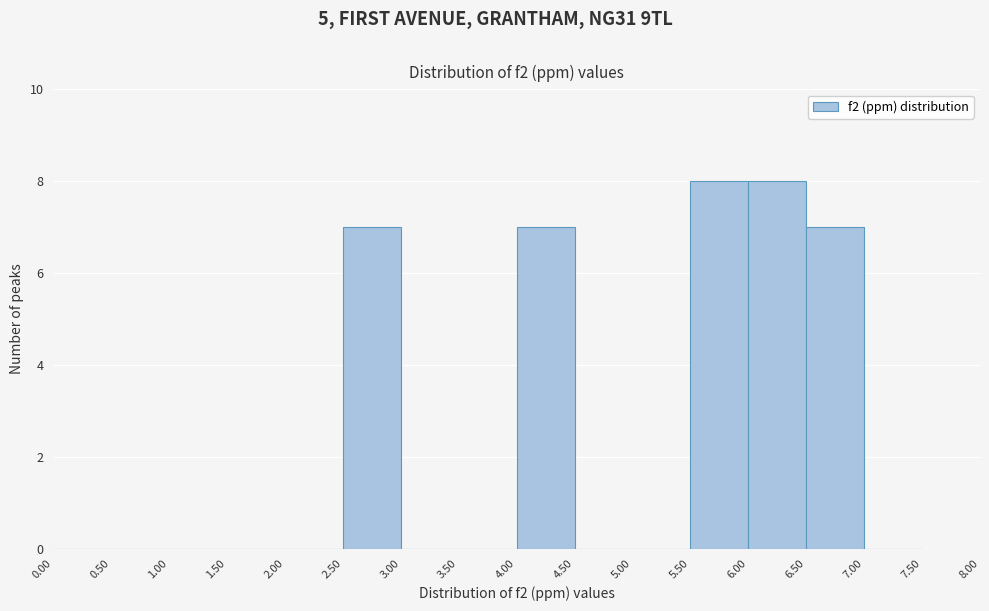

Reading left to right, transcribe this chart: for each bar, give the range it covers on the x-axis and its height. The values are not printed on the chart, so give them approximately, as read against the axis.

0.00 to 0.50: 0
0.50 to 1.00: 0
1.00 to 1.50: 0
1.50 to 2.00: 0
2.00 to 2.50: 0
2.50 to 3.00: 7
3.00 to 3.50: 0
3.50 to 4.00: 0
4.00 to 4.50: 7
4.50 to 5.00: 0
5.00 to 5.50: 0
5.50 to 6.00: 8
6.00 to 6.50: 8
6.50 to 7.00: 7
7.00 to 7.50: 0